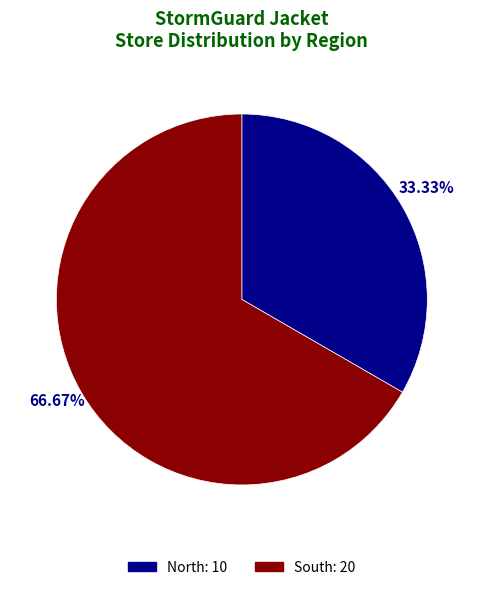

How many slices are in this pie chart?

2